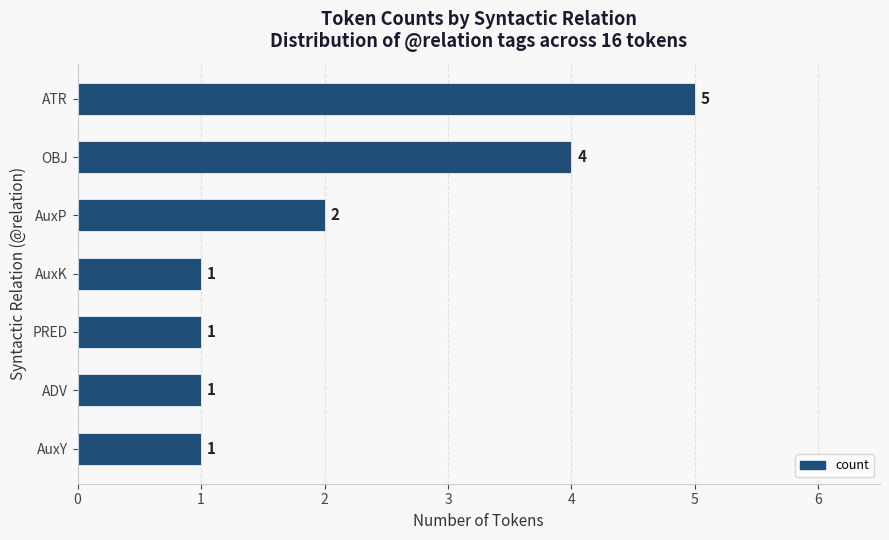

What is the minimum value shown in the chart?

1